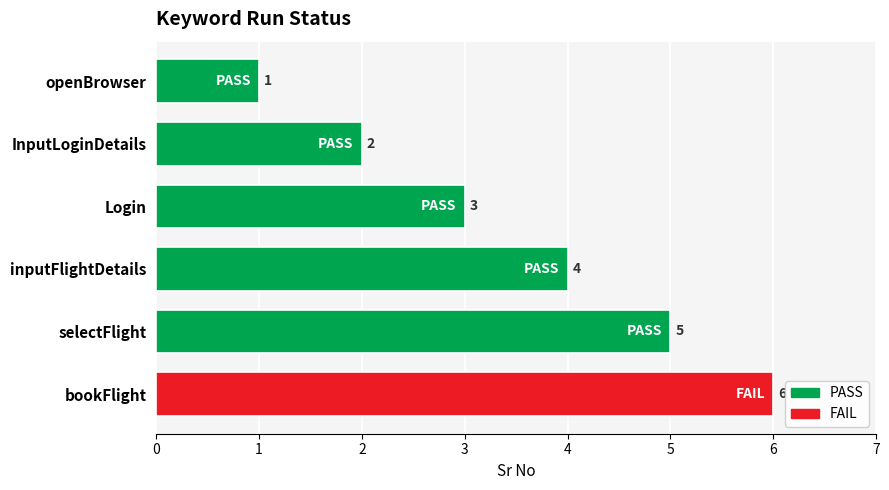

What is the label of the 5th bar from the right?

InputLoginDetails